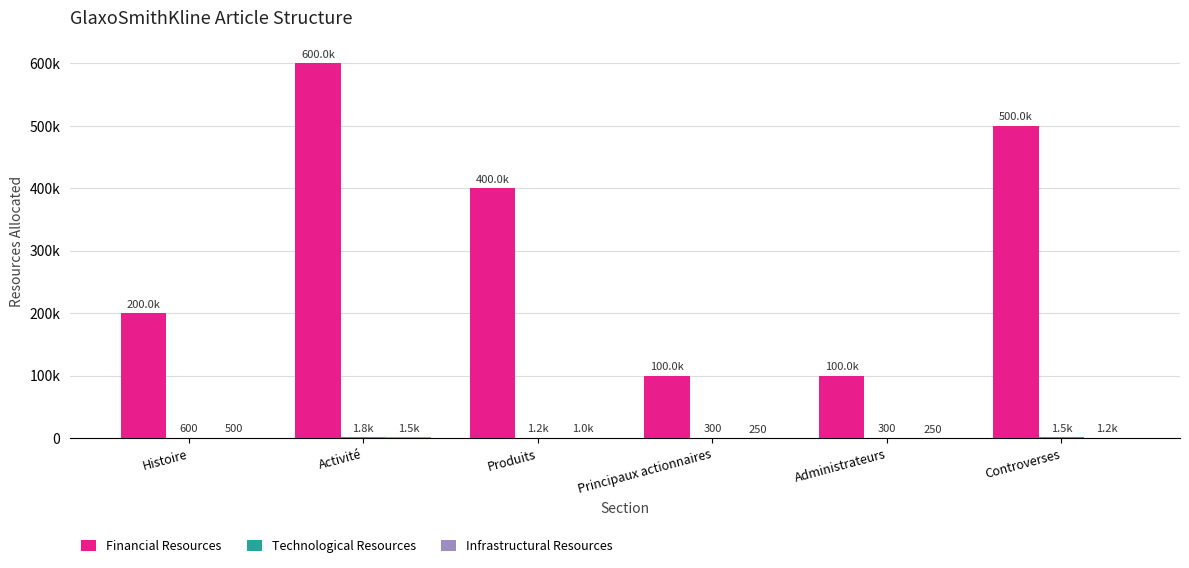

Are the bars grouped side by side (vs. stacked)?

Yes